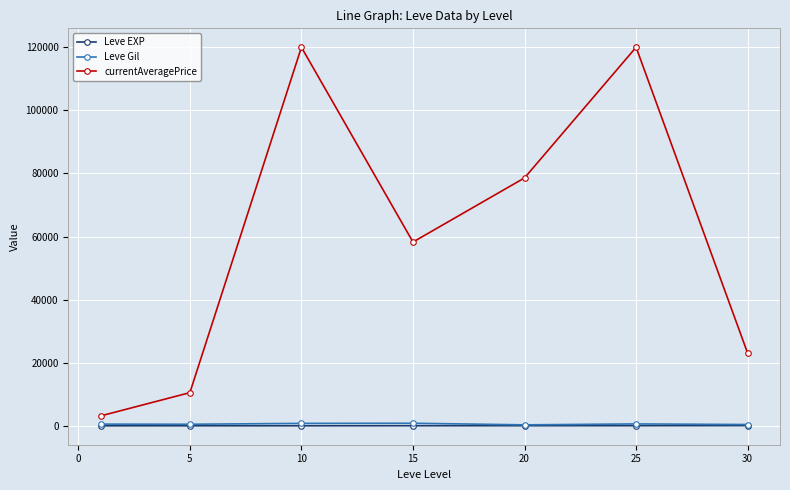

True or false: Leve Gil and currentAveragePrice intersect in this chart.

False